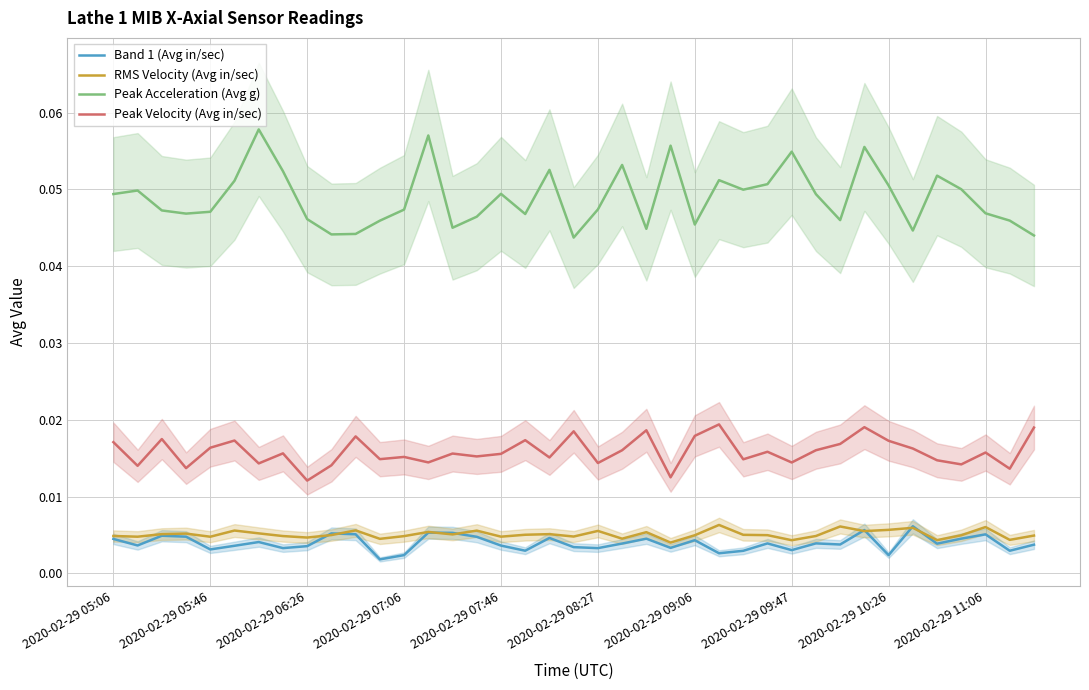

Rank the series at 11 from lowest to highest value.

Band 1 (Avg in/sec), RMS Velocity (Avg in/sec), Peak Velocity (Avg in/sec), Peak Acceleration (Avg g)